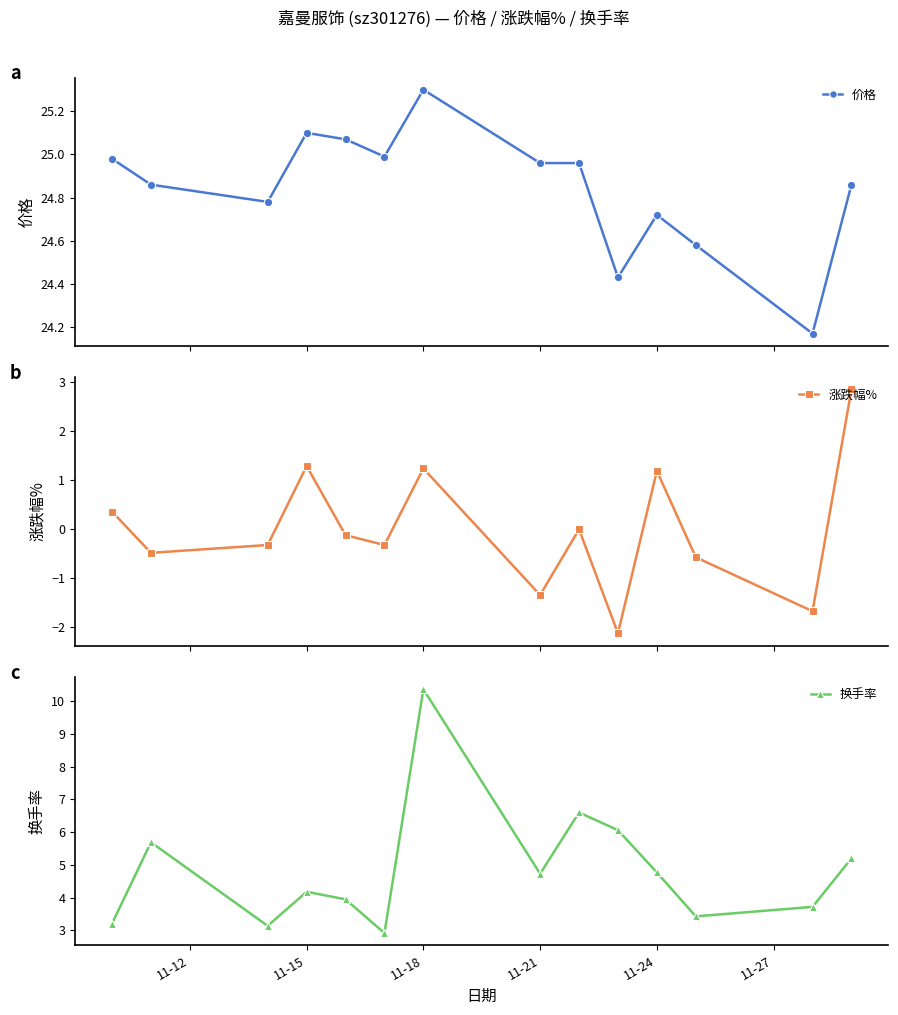

At which label does 换手率 reach its peak?

11-18